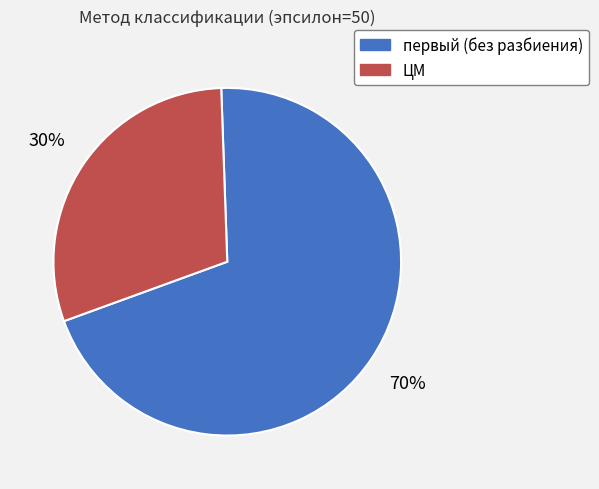

To the nearest percent, what is the combined percentage of первый (без разбиения) and ЦМ?

100%